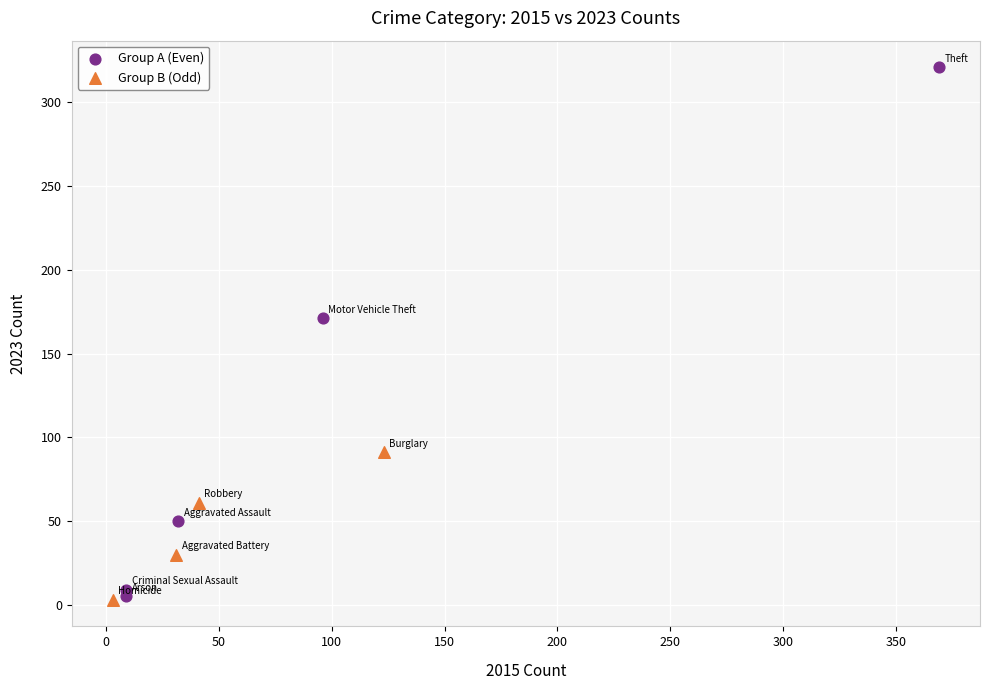

Which series reaches the maximum Y coordinate?

Group A (Even)